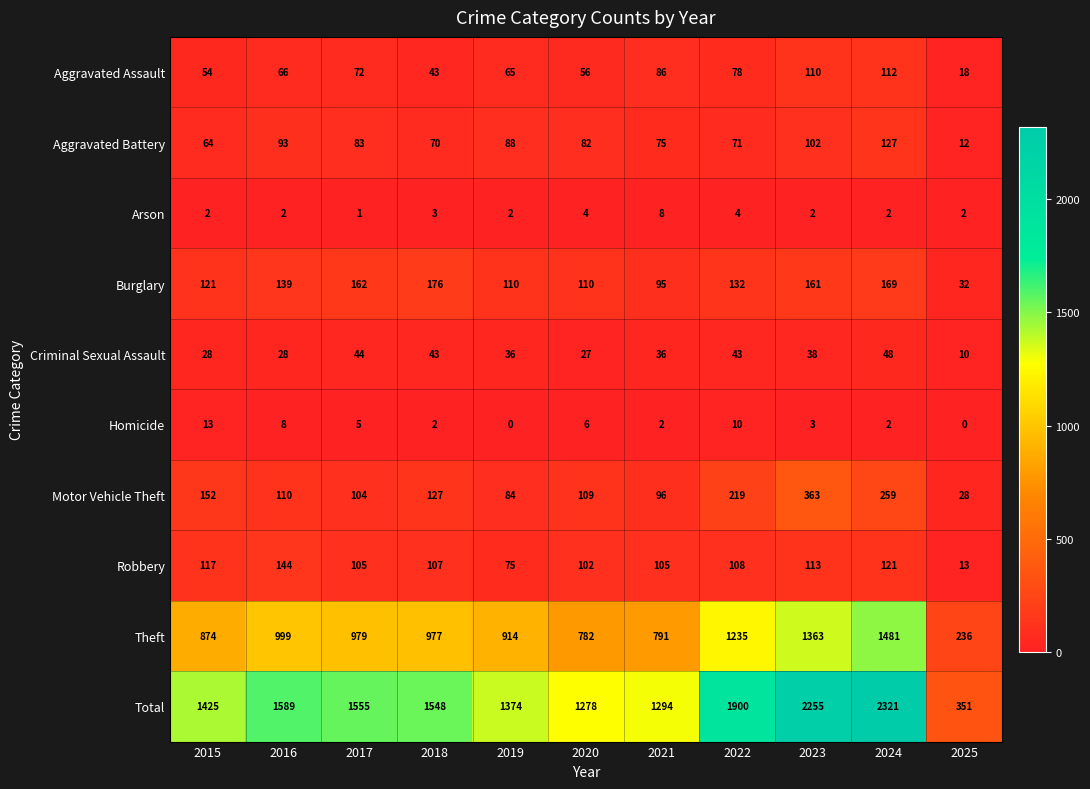

Where is Aggravated Battery nearest to the value 69?

2018